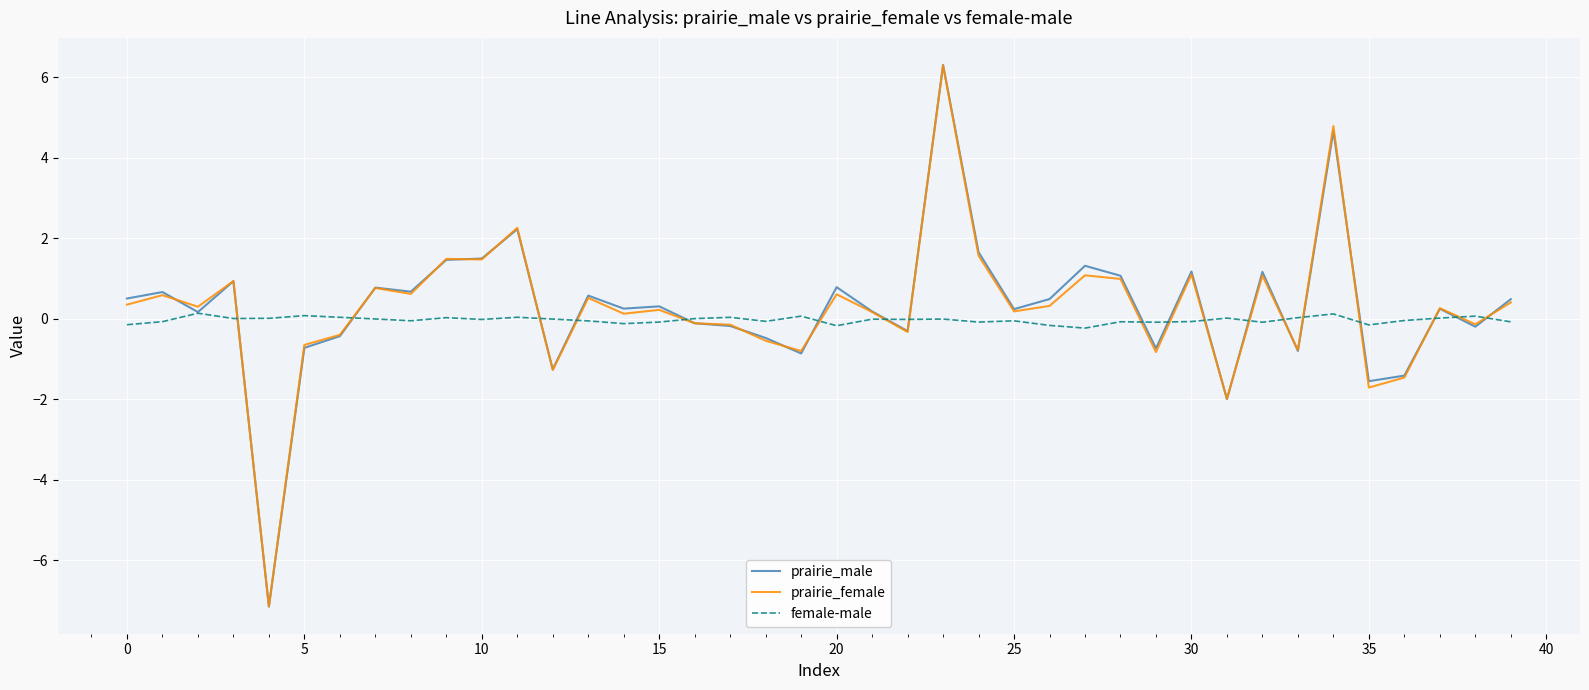

True or false: prairie_female and prairie_male intersect in this chart.

True